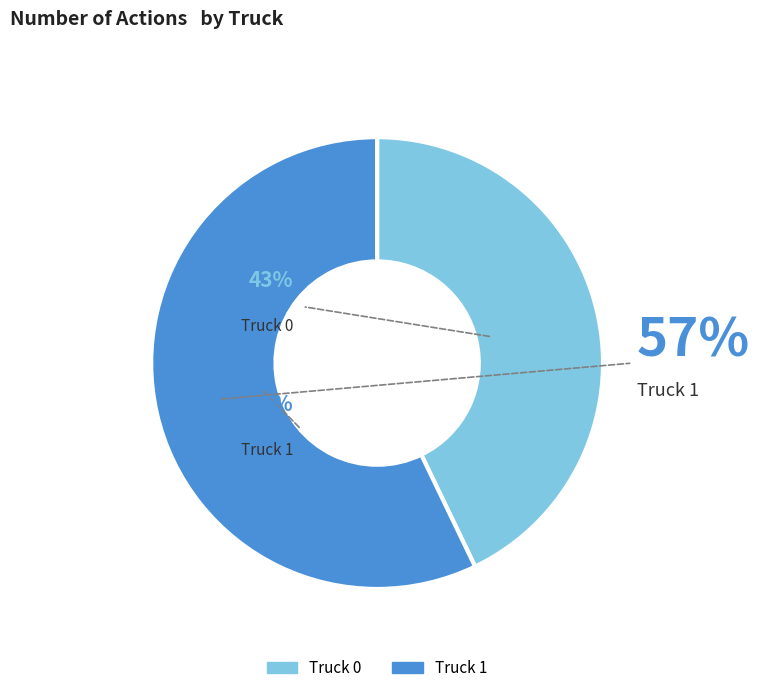

Which has a higher value, Truck 1 or Truck 0?

Truck 1